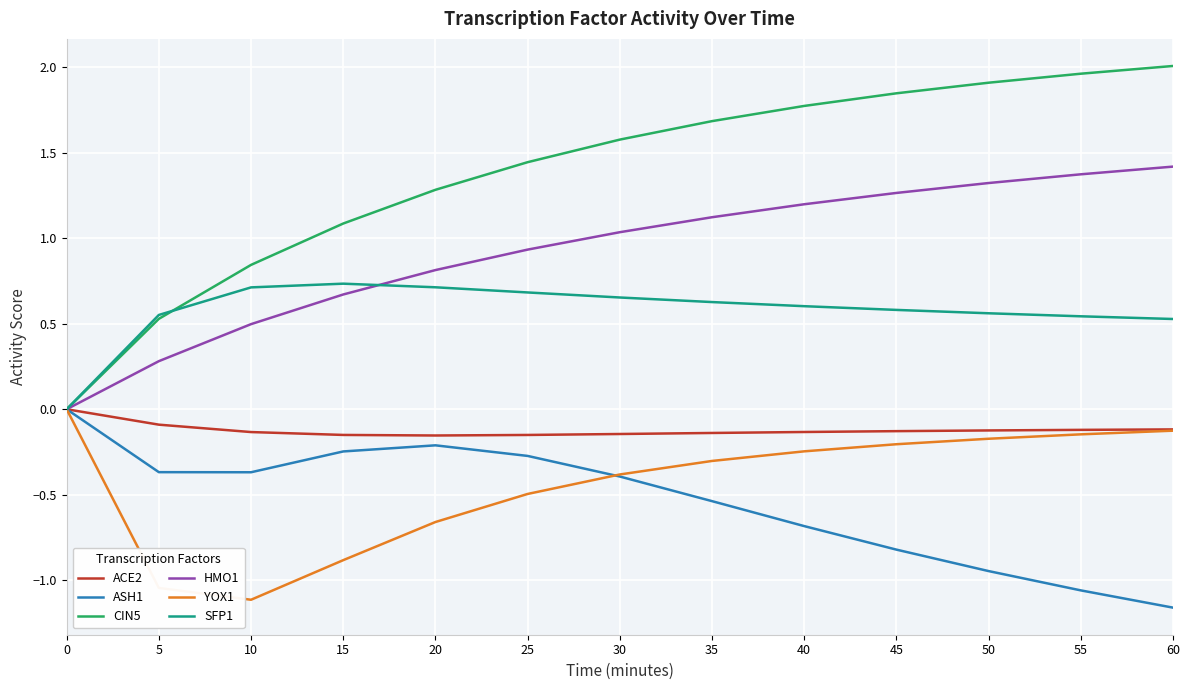

Which series has the largest range (max minus min)?

CIN5